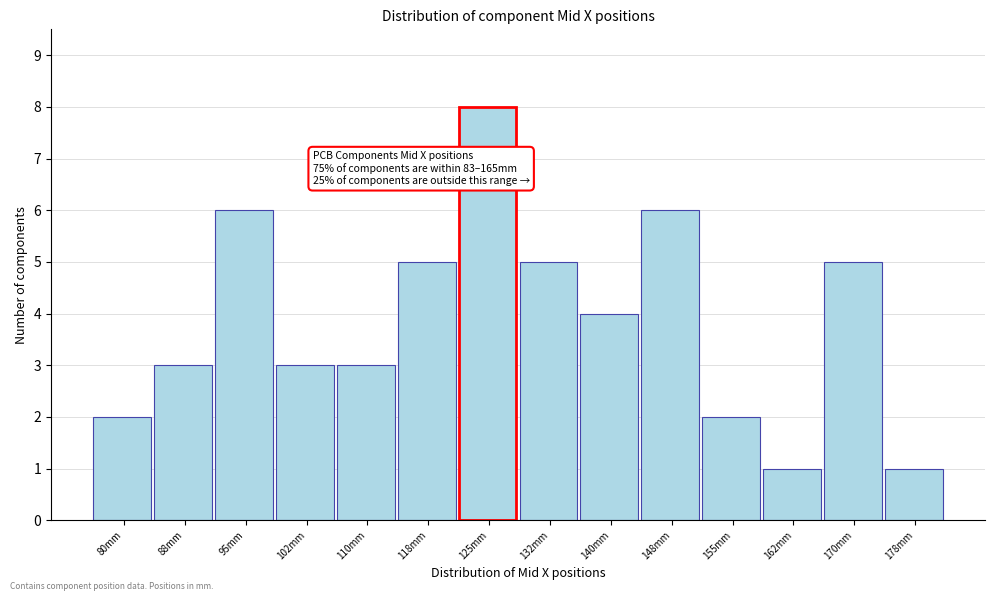

Reading left to right, transcribe all the data shown in this chart.

2	3	6	3	3	5	8	5	4	6	2	1	5	1